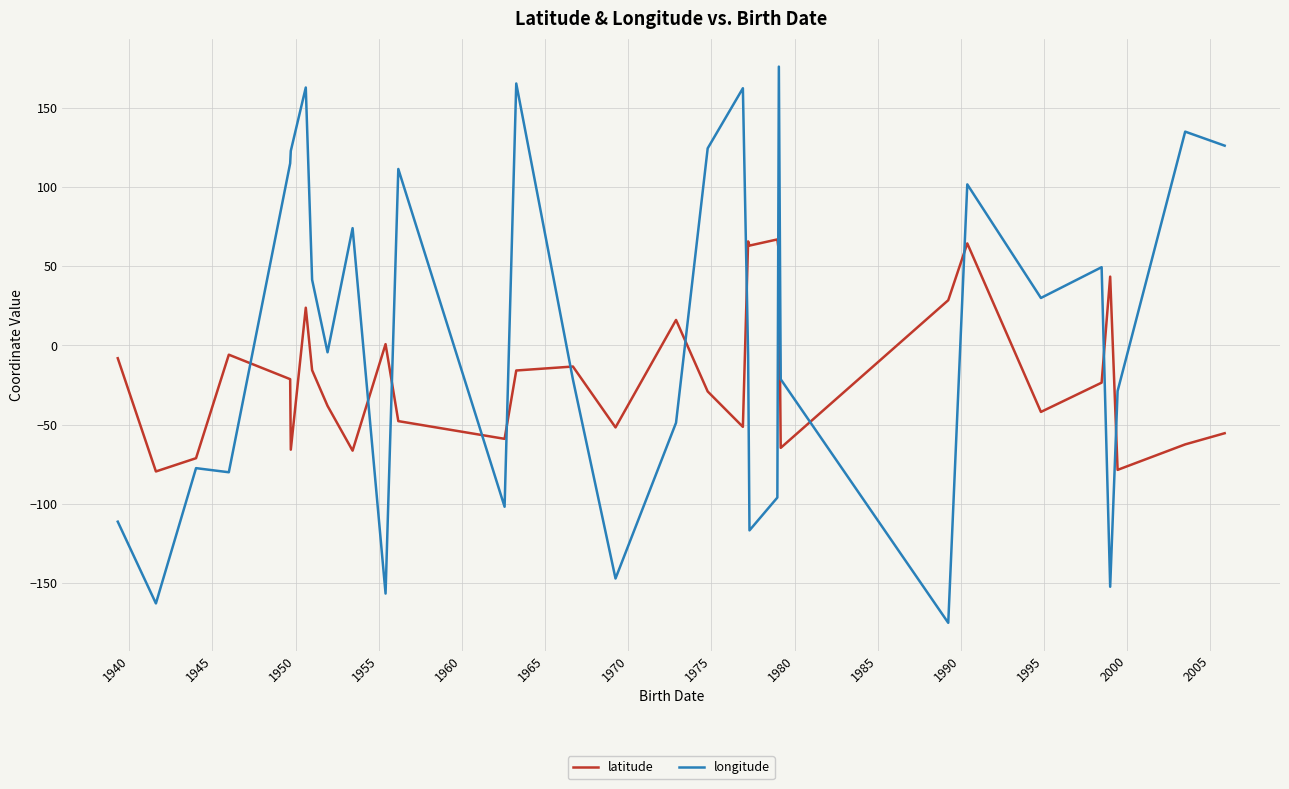

Which series has the largest total across all categories?

longitude